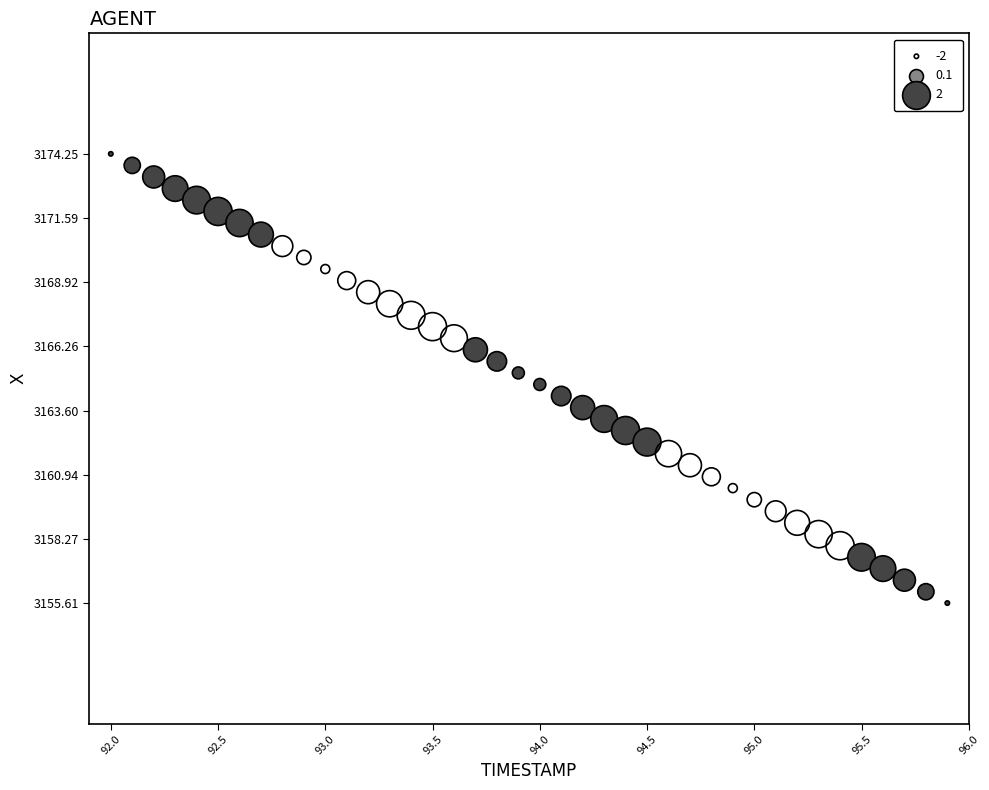

What is the range of Y values (max minus min)?

18.6